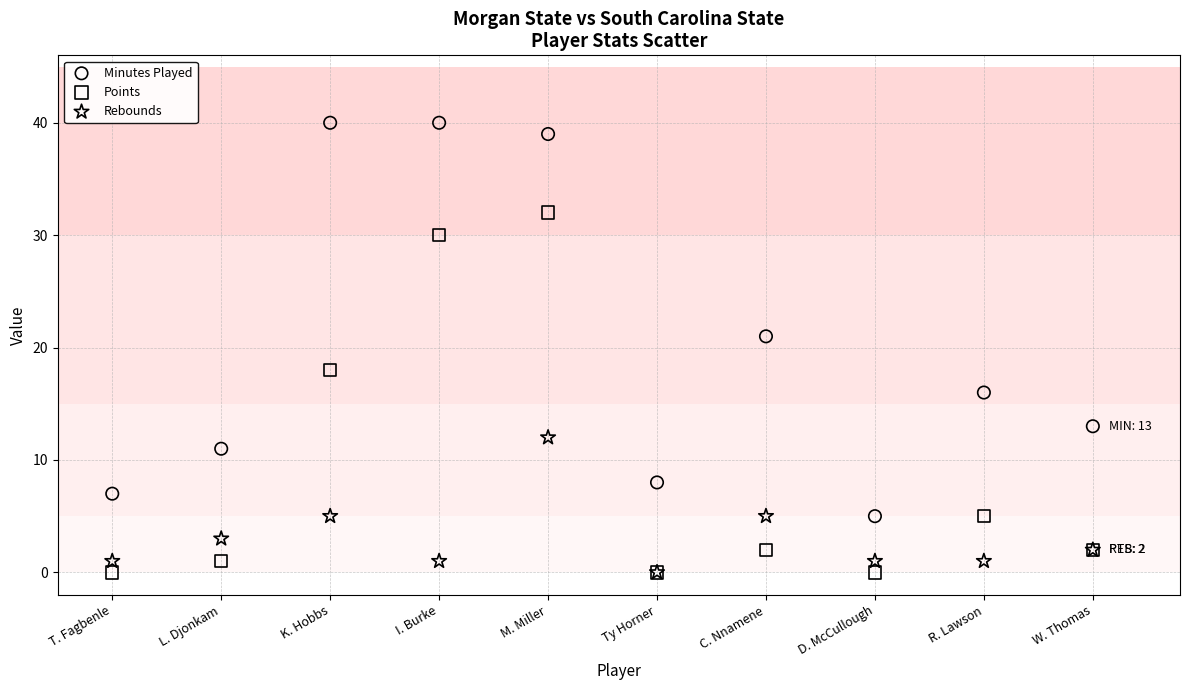

Which series reaches the maximum Y coordinate?

Minutes Played